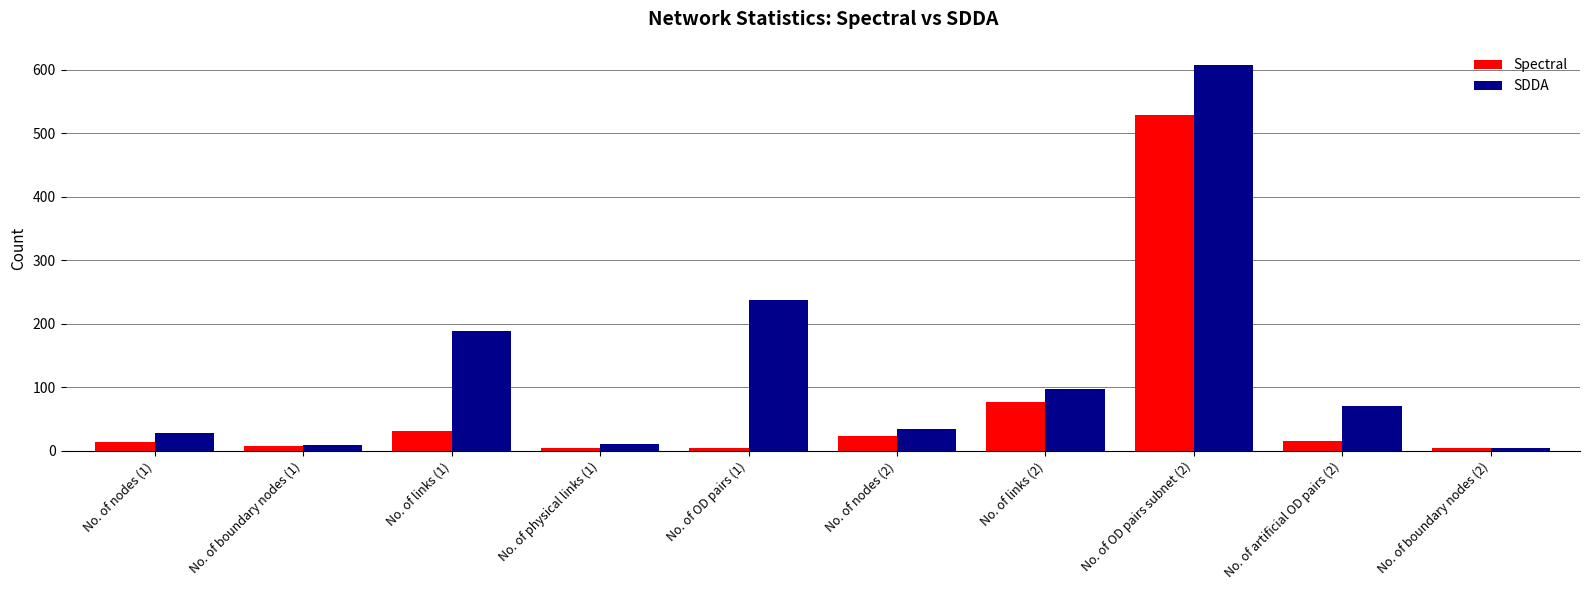

Is it true that SDDA equals 188 at No. of links (1)?

True